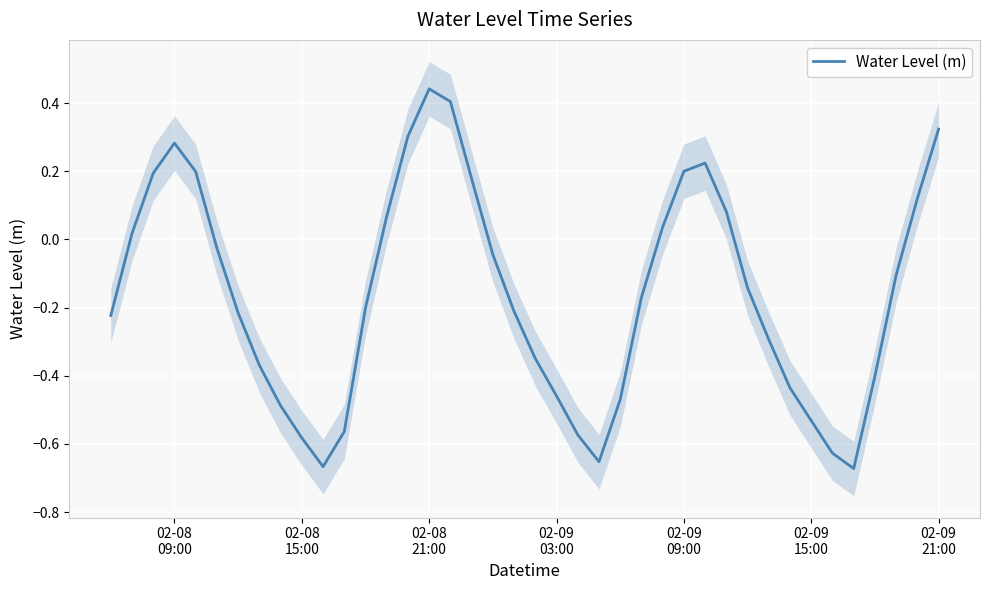

How many points are higher than both their immediate neighbors (excluding endpoints)?

3